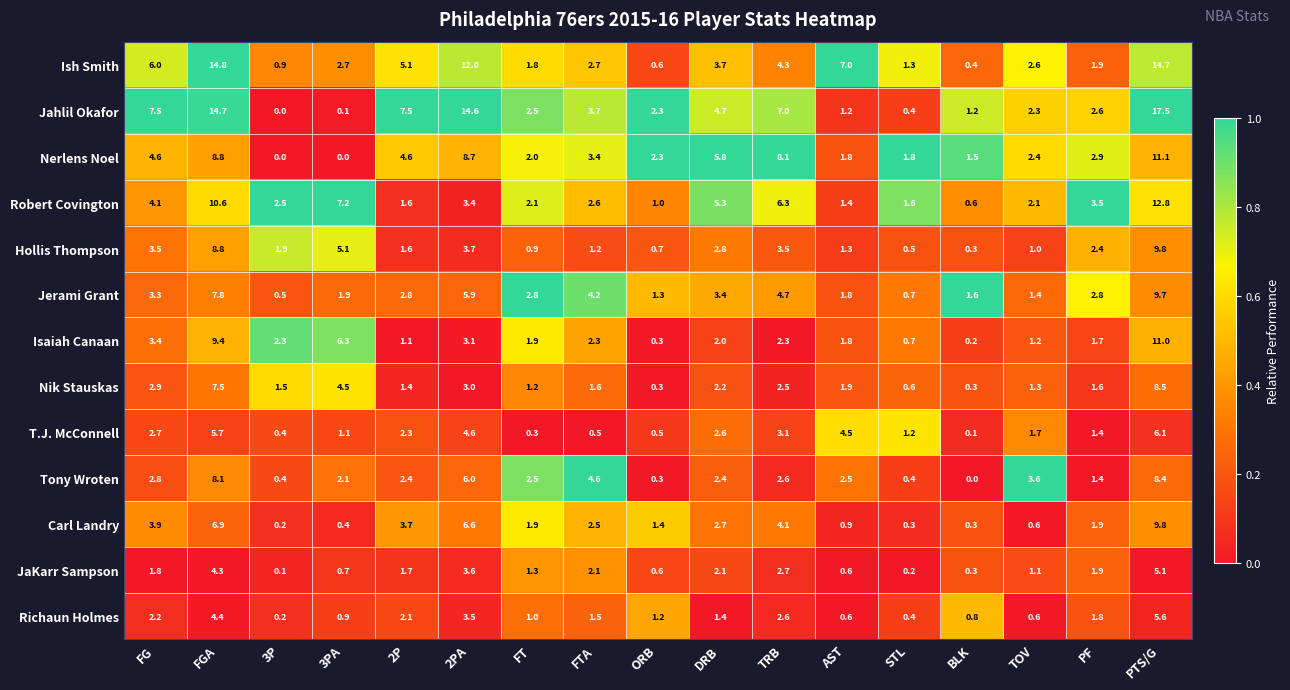

Which series has the widest spread of values?

Jahlil Okafor